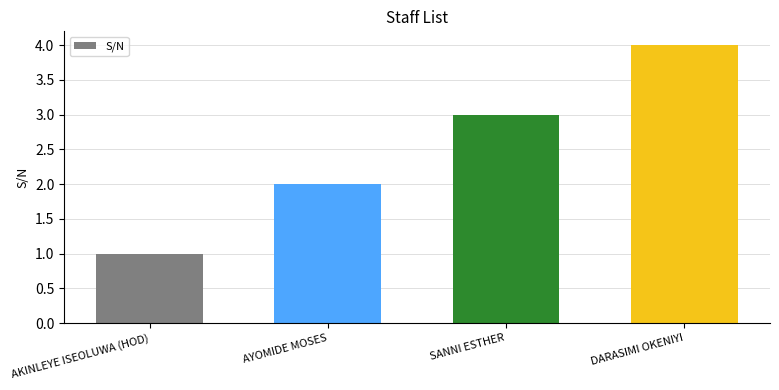

What is the ratio of the value at SANNI ESTHER to the value at AYOMIDE MOSES?

1.5